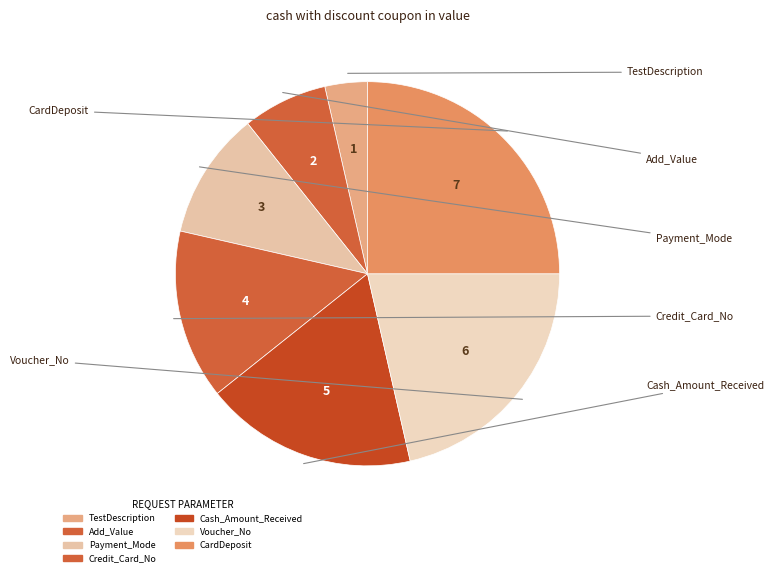

How many slices are in this pie chart?

7